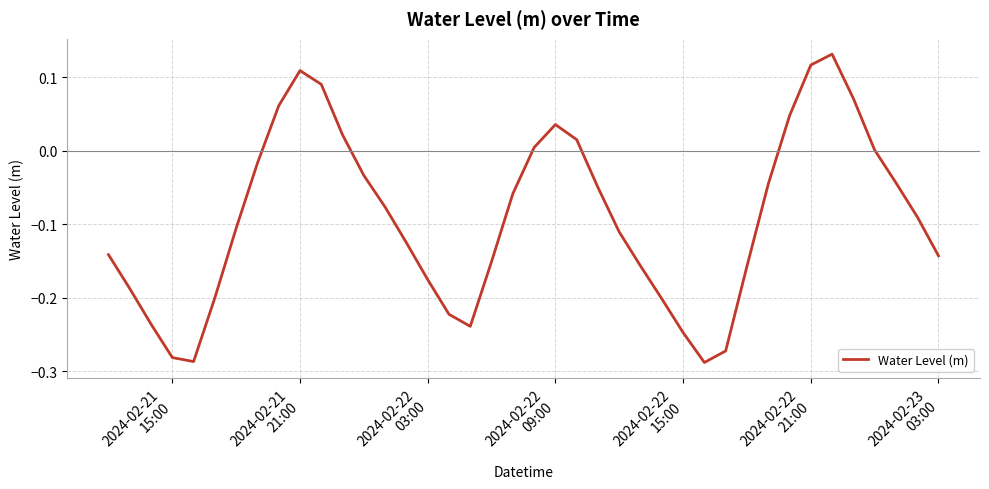

How many lines are shown in the chart?

1